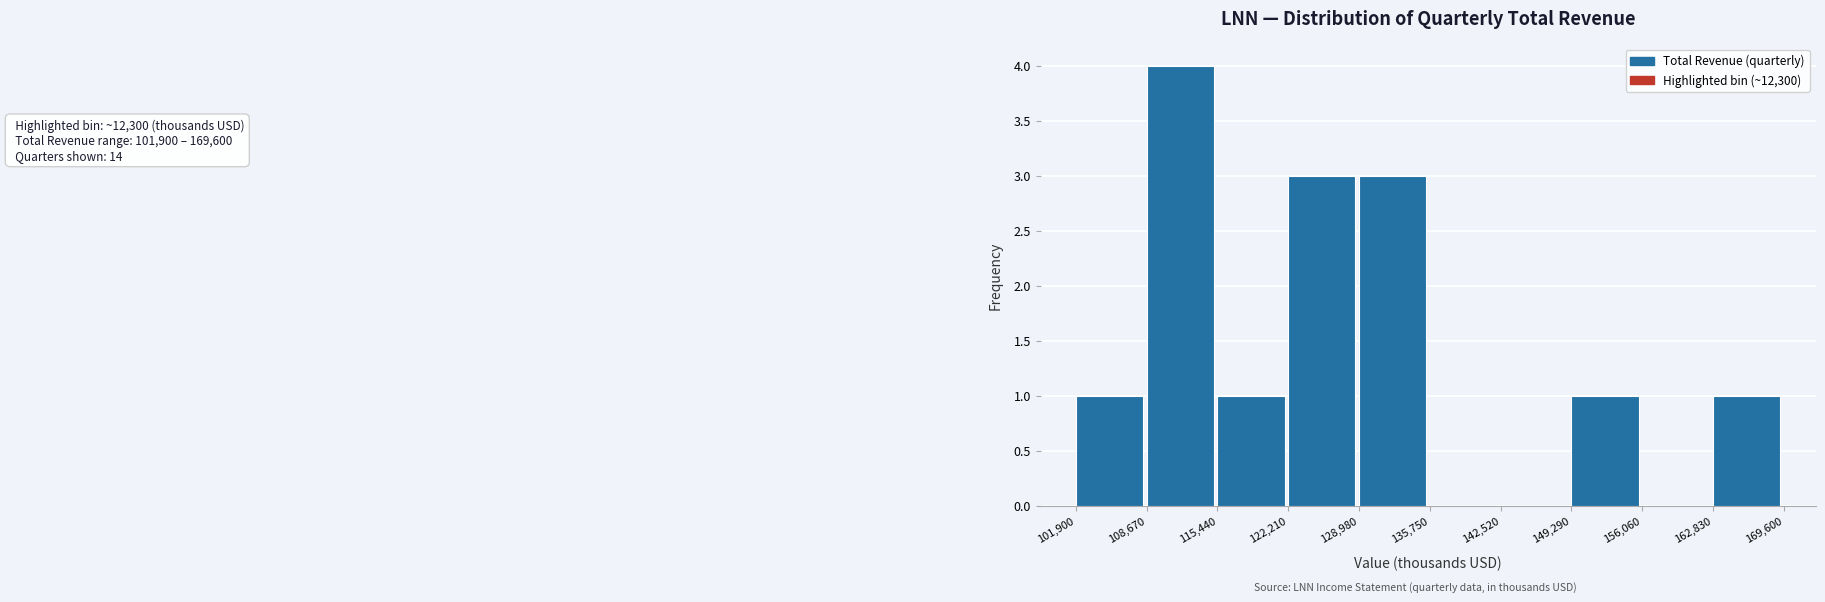

Over which range of the x-axis is the bar tallest?

108,670 to 115,440